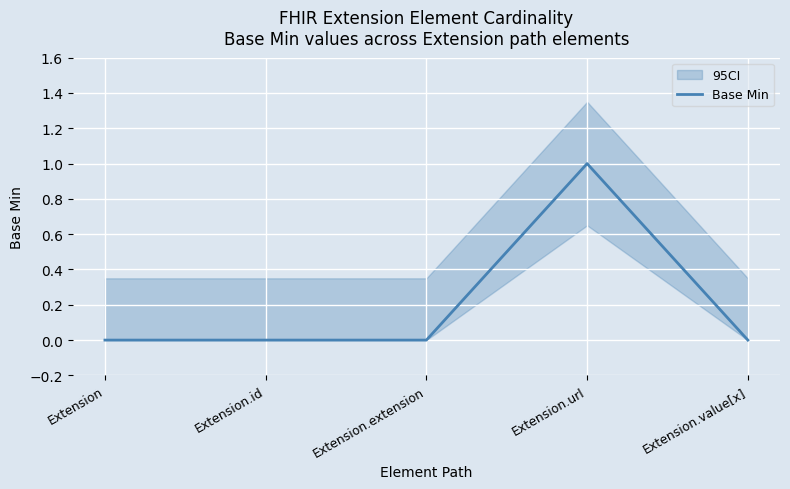

What is the label of the 4th point from the right?

Extension.id